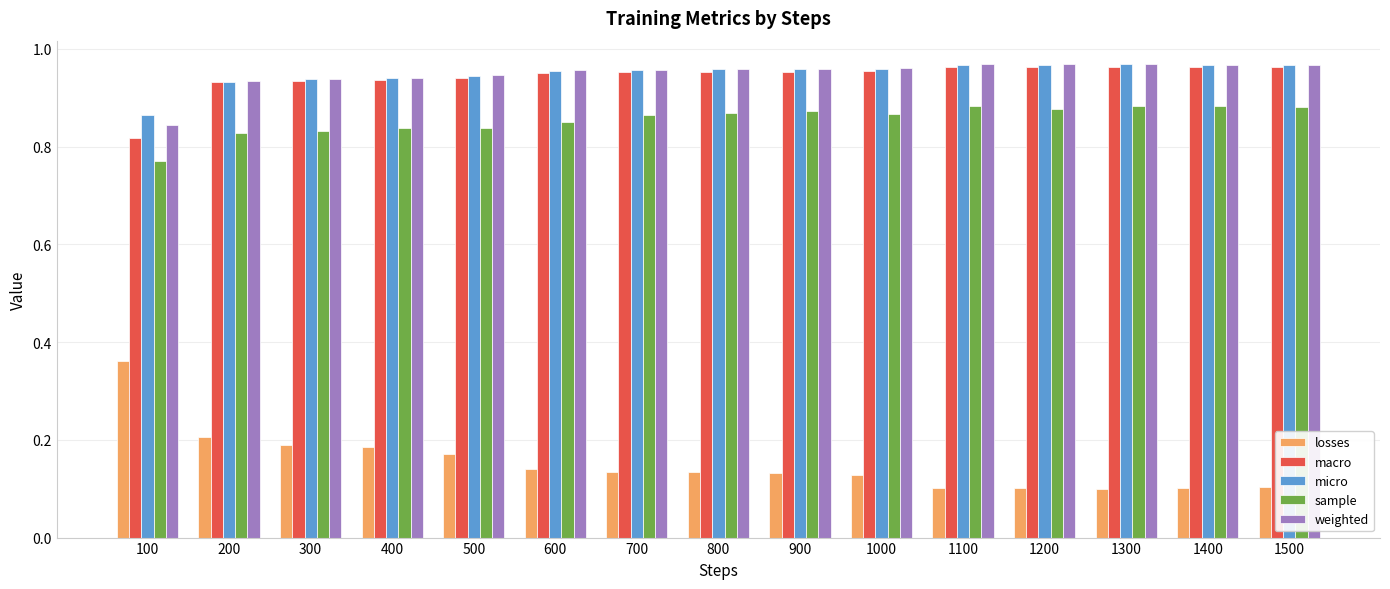

What is the sum of all losses values?

2.3